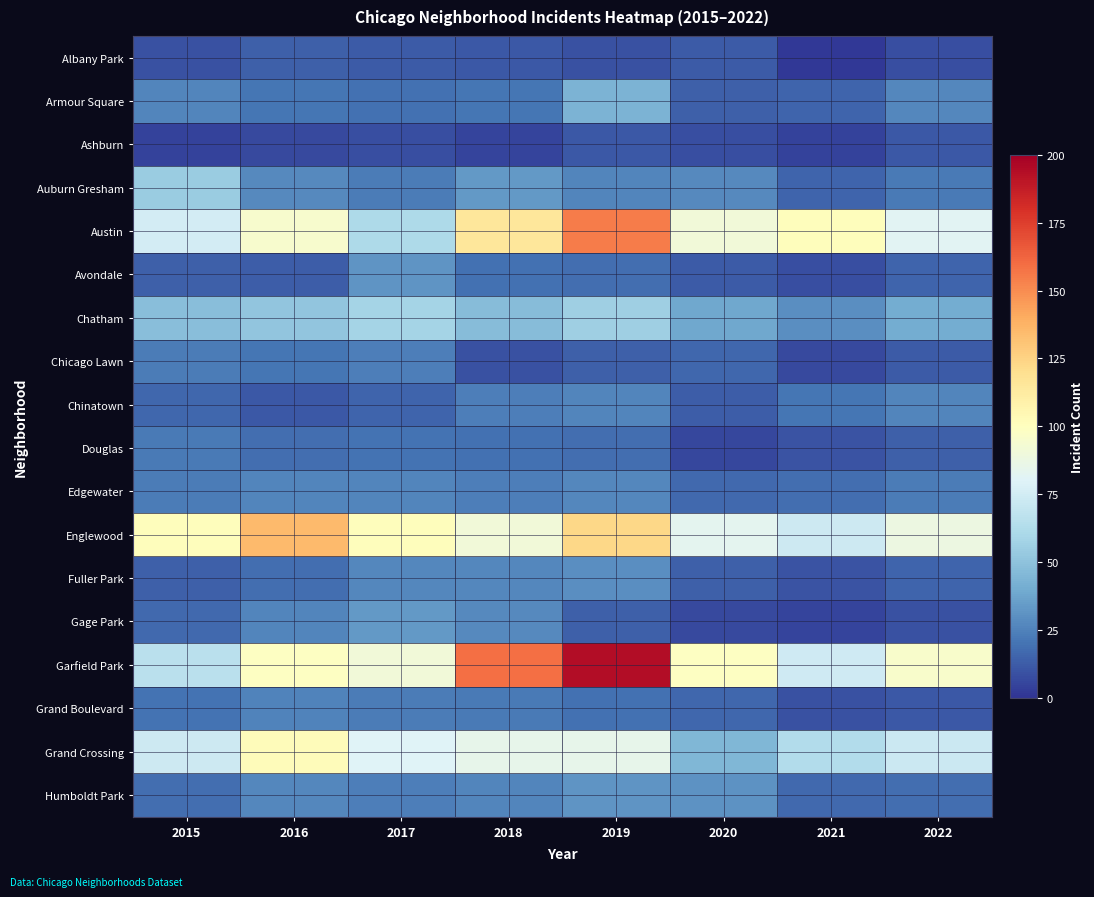

Which has a higher value, 2016 or 2022?

2016